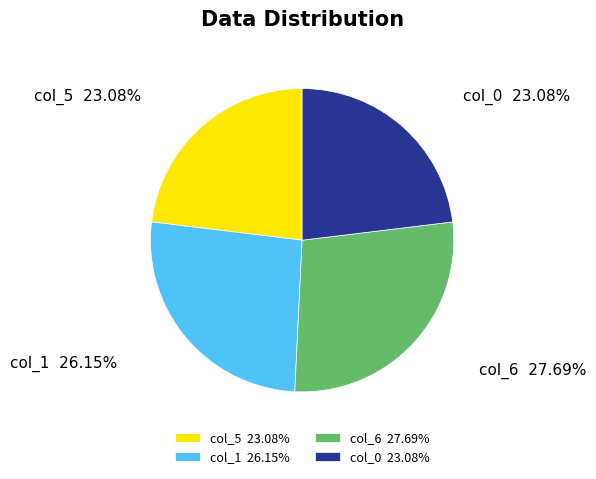

Which has a higher value, col_1 or col_0?

col_1